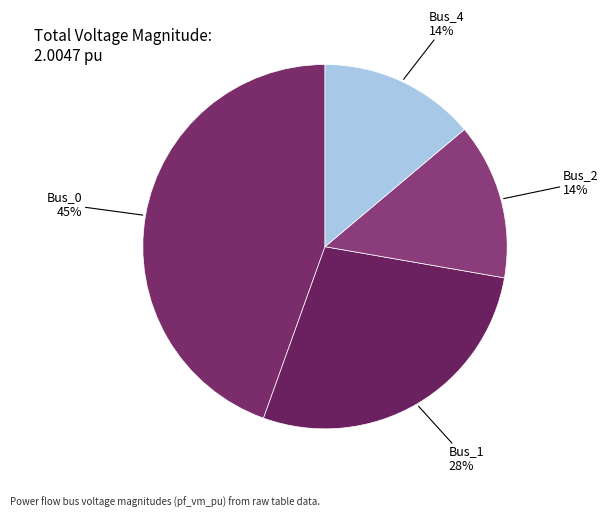

How many segments does this pie chart have?

4